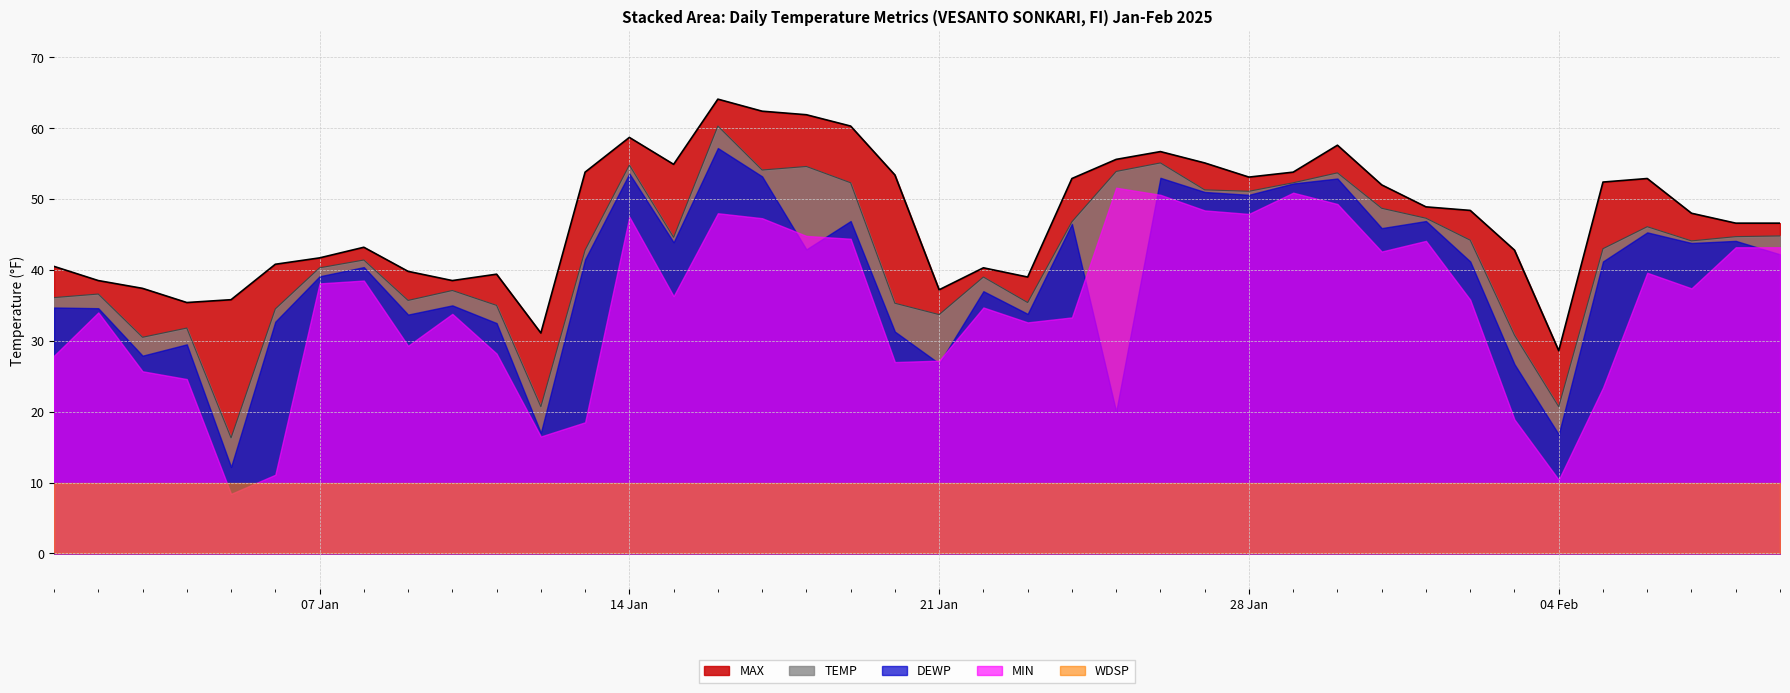

What are all the series names shown in the legend?

MAX, TEMP, DEWP, MIN, WDSP